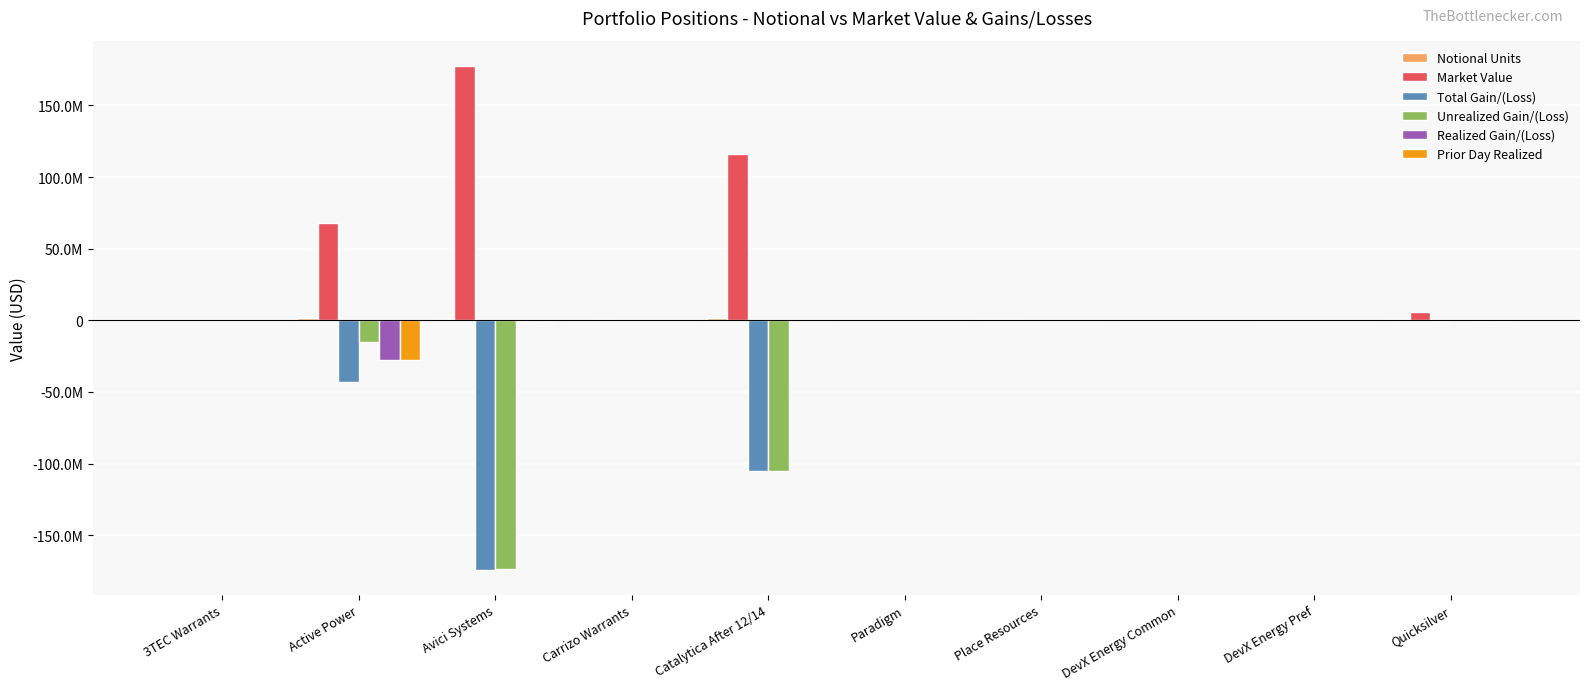

Are the bars grouped side by side (vs. stacked)?

Yes